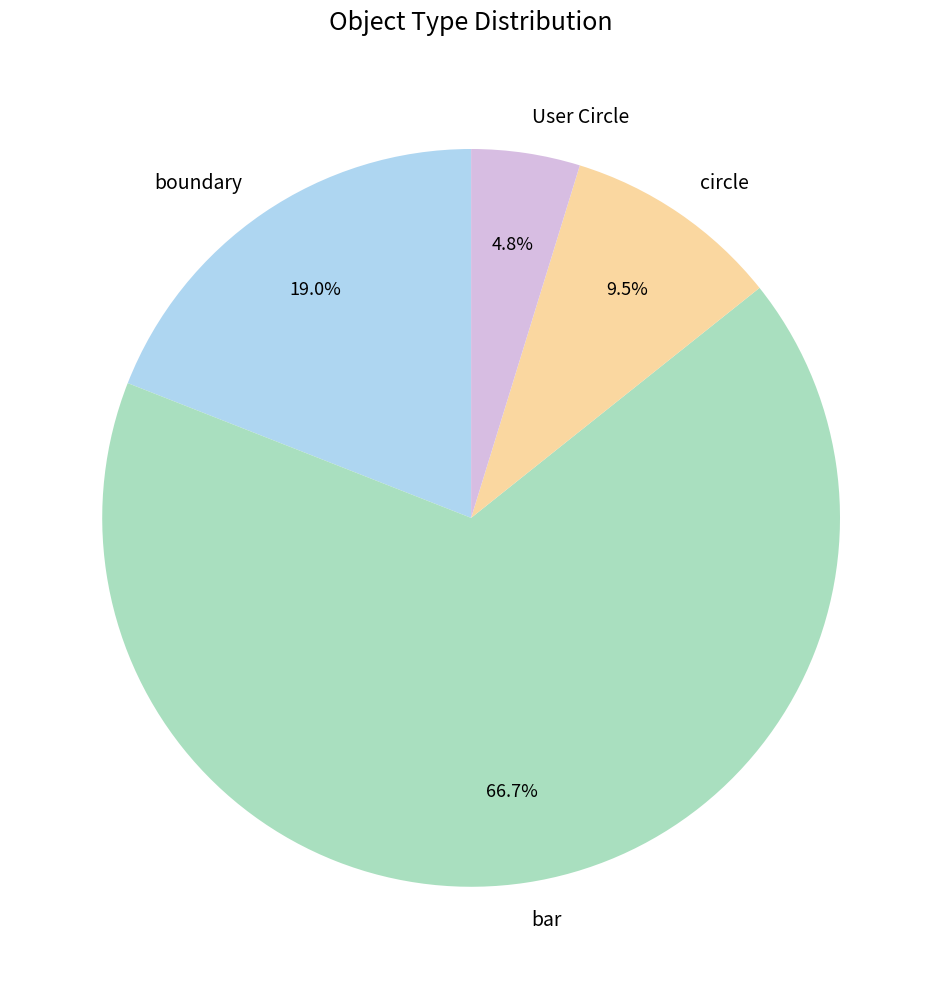

To the nearest percent, what is the difference between the largest and smallest slice percentages?

62%